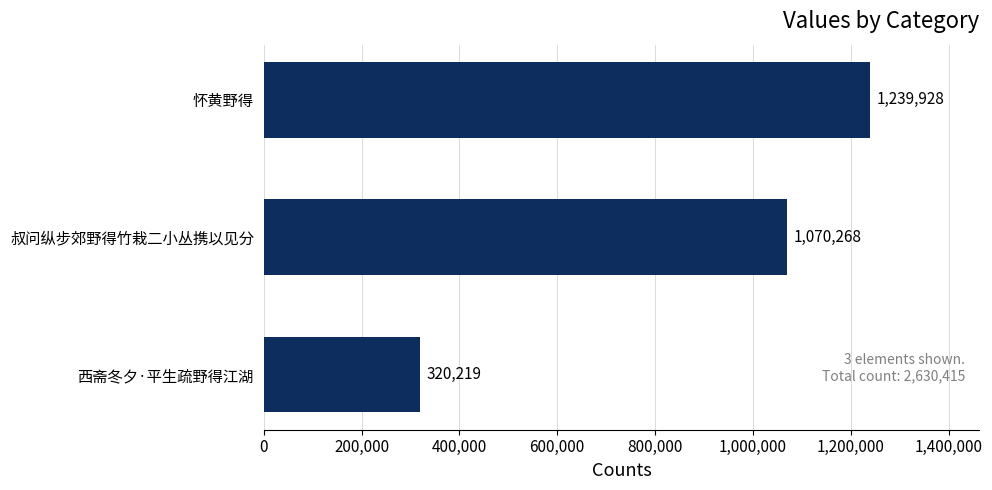

The value at 西斋冬夕·平生疏野得江湖 is 320219. True or false?

True